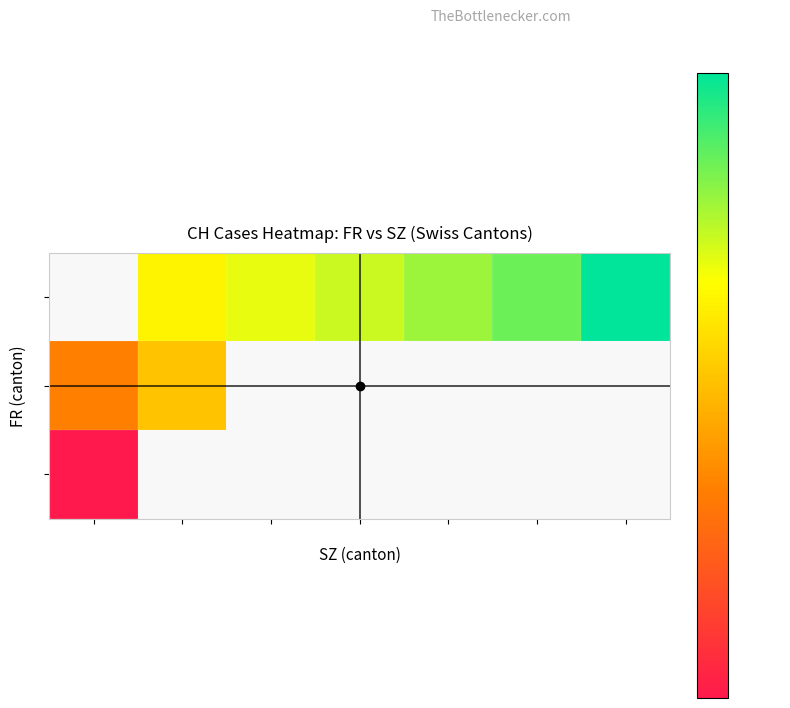

How many series are shown in this chart?

3